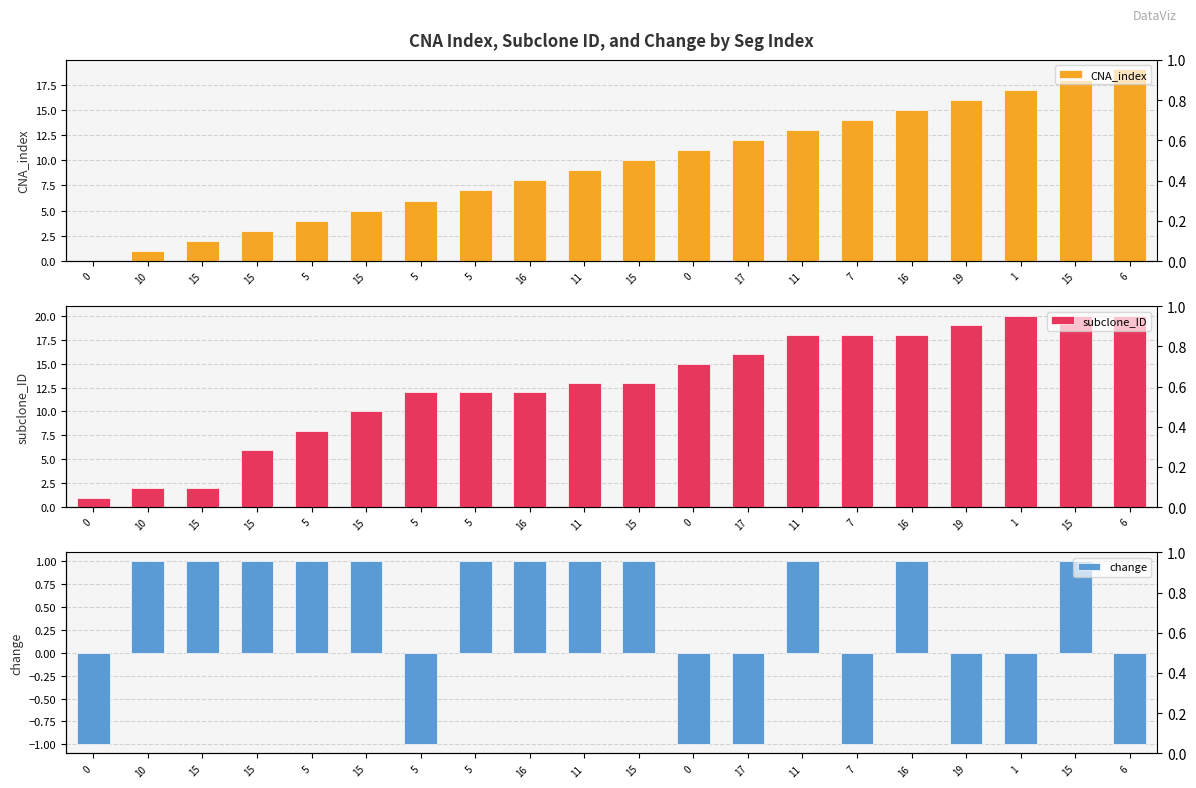

What is the value of the change bar at the 18th from the left?

-1